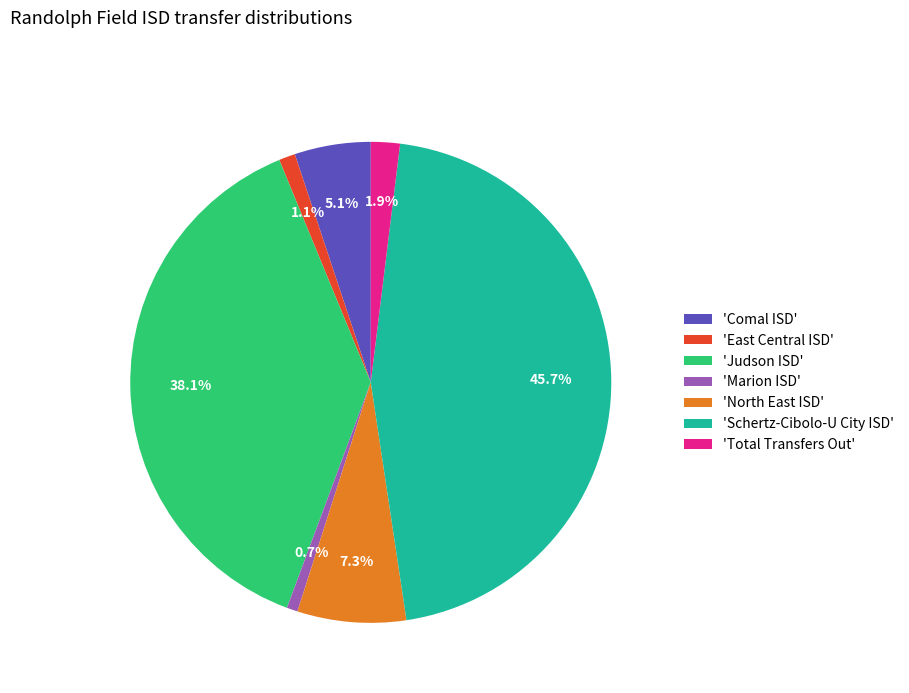

Count the number of slices in the pie.

7